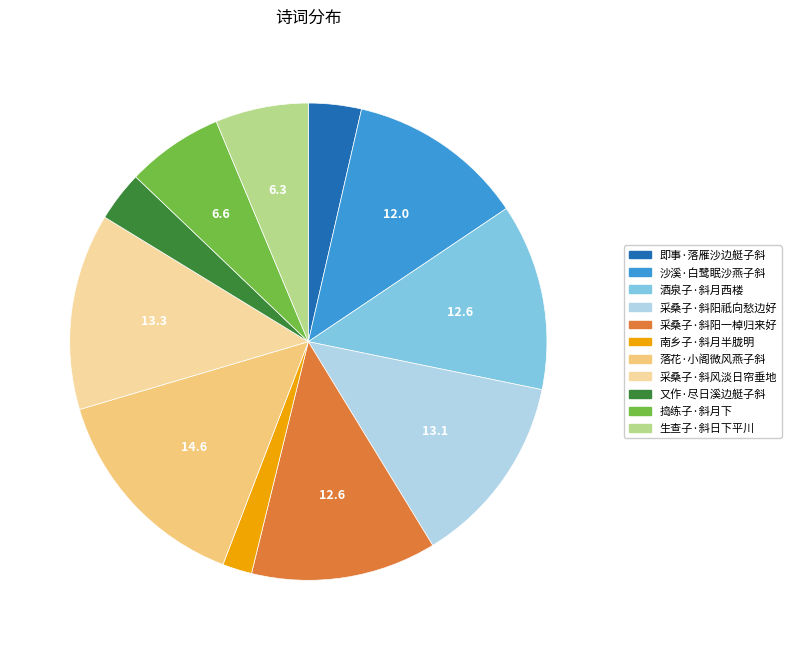

Is the sum of 生查子·斜日下平川 and 南乡子·斜月半胧明 greater than half?

No